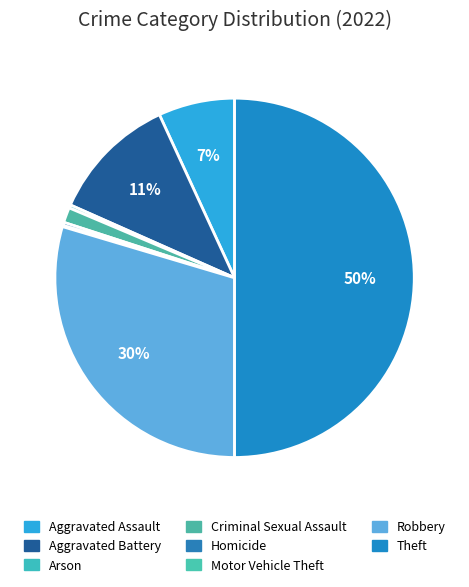

Rank the categories by value from highest to lowest.

Theft, Robbery, Aggravated Battery, Aggravated Assault, Criminal Sexual Assault, Arson, Homicide, Motor Vehicle Theft